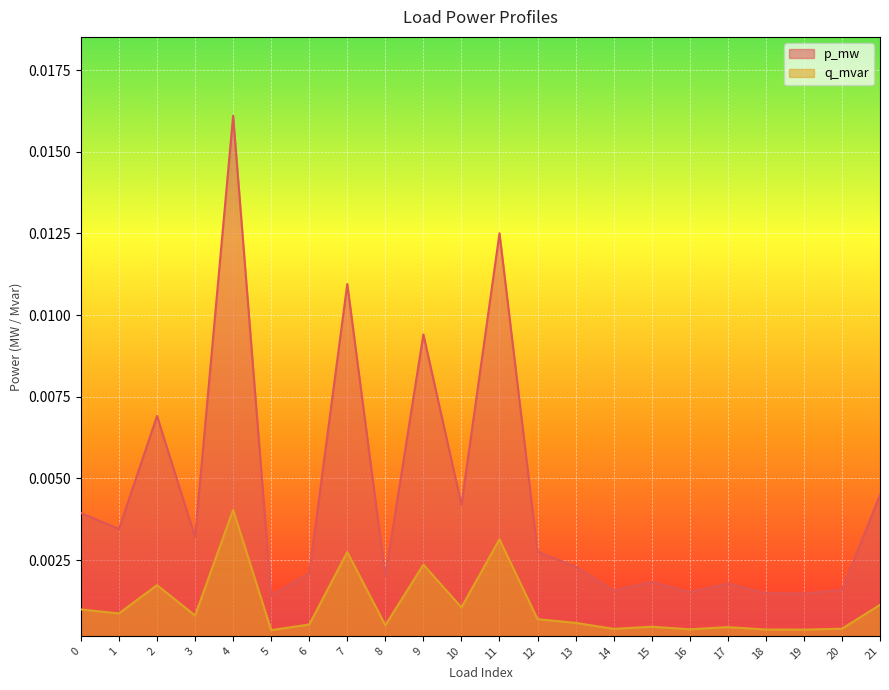

Between 6 and 14, which is larger?

6